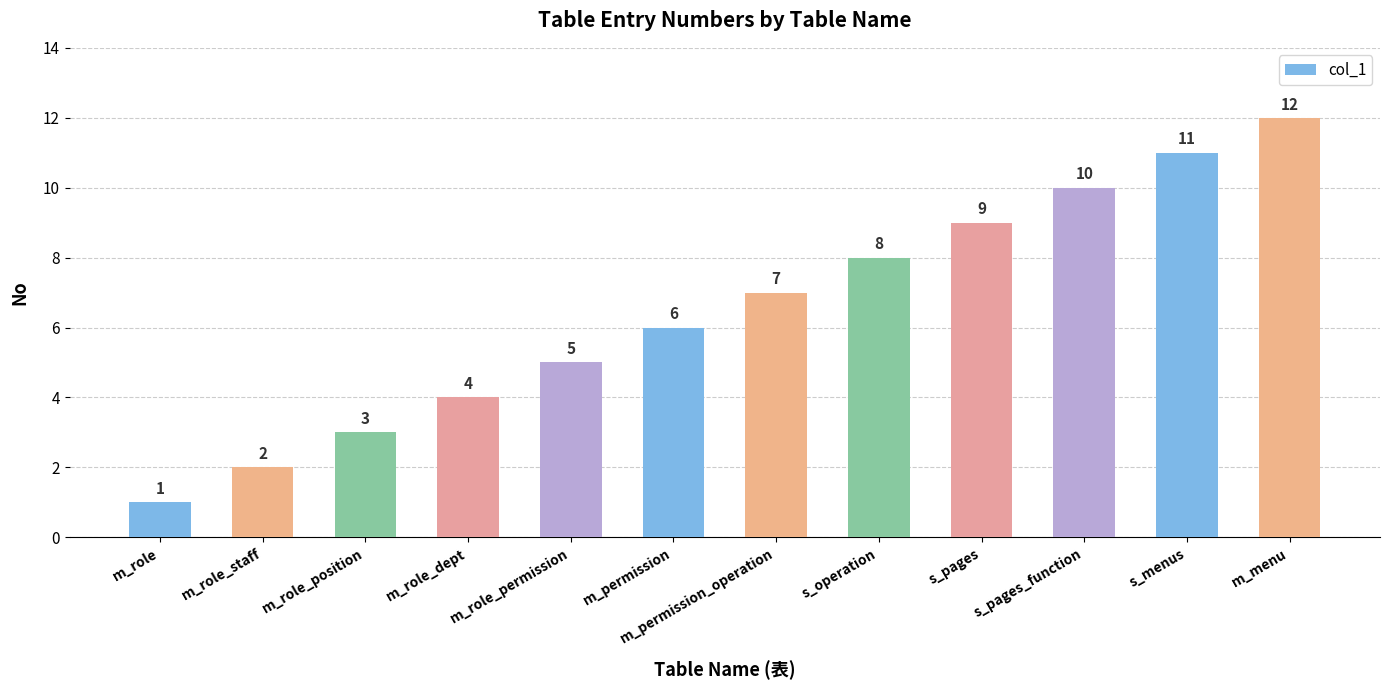

Reading left to right, transcribe all the data shown in this chart.

m_role=1	m_role_staff=2	m_role_position=3	m_role_dept=4	m_role_permission=5	m_permission=6	m_permission_operation=7	s_operation=8	s_pages=9	s_pages_function=10	s_menus=11	m_menu=12